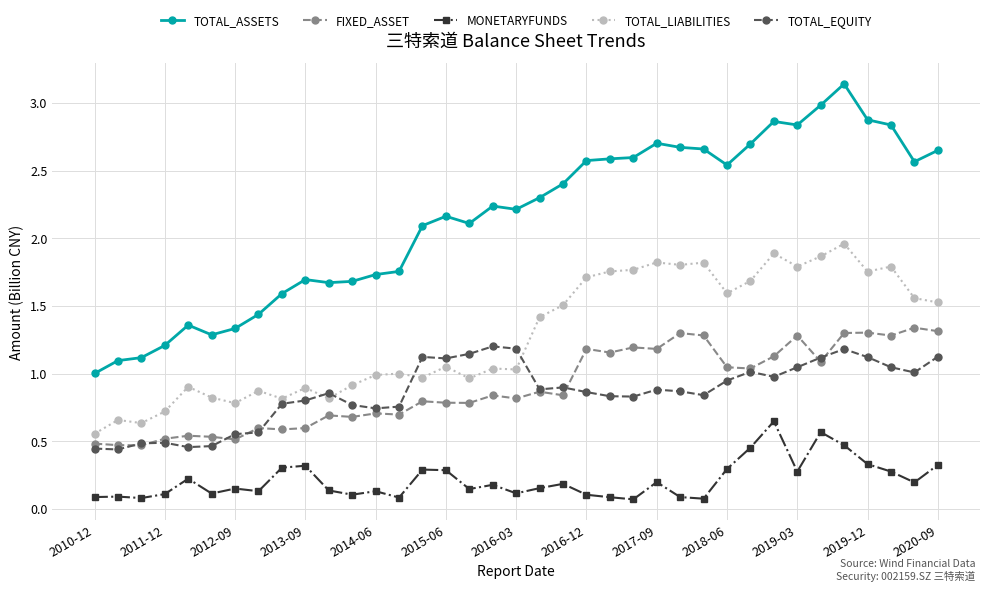

Which series has the largest total across all categories?

TOTAL_ASSETS